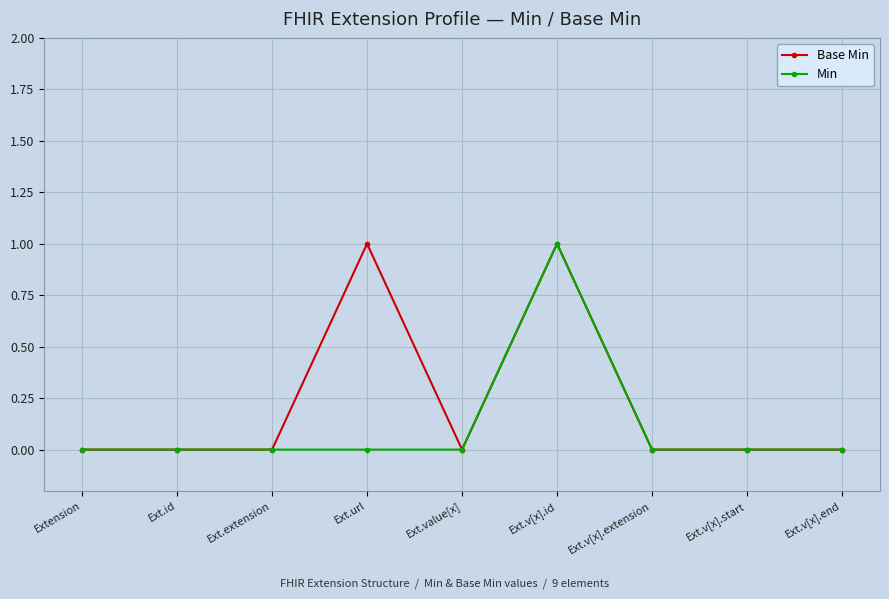

At which category is the sum across all series the highest?

Ext.v[x].id